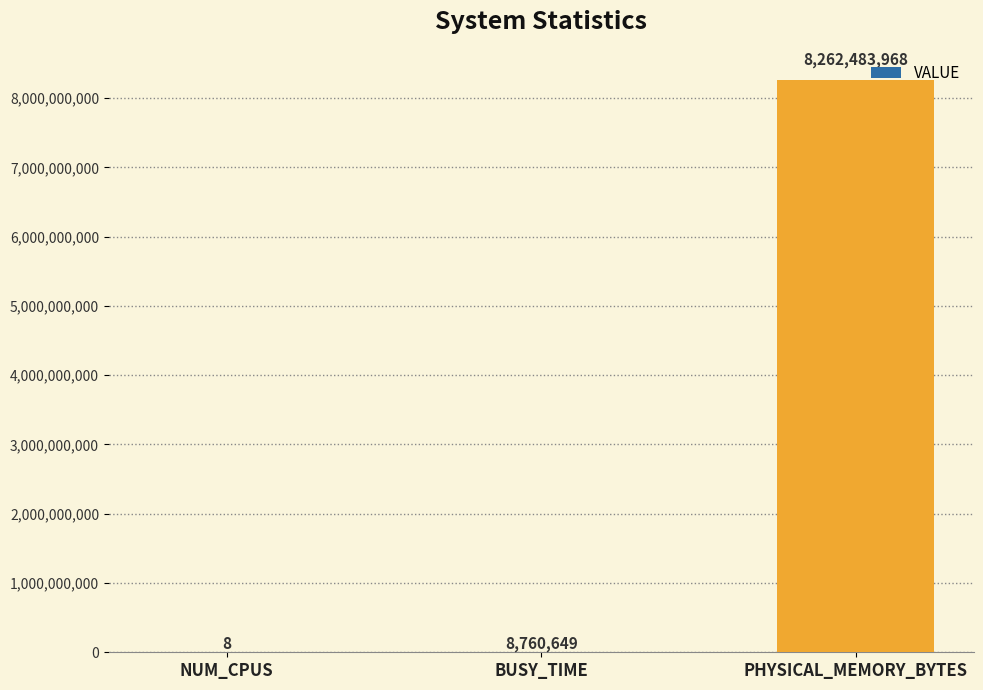

What is the sum of all values?

8271244625